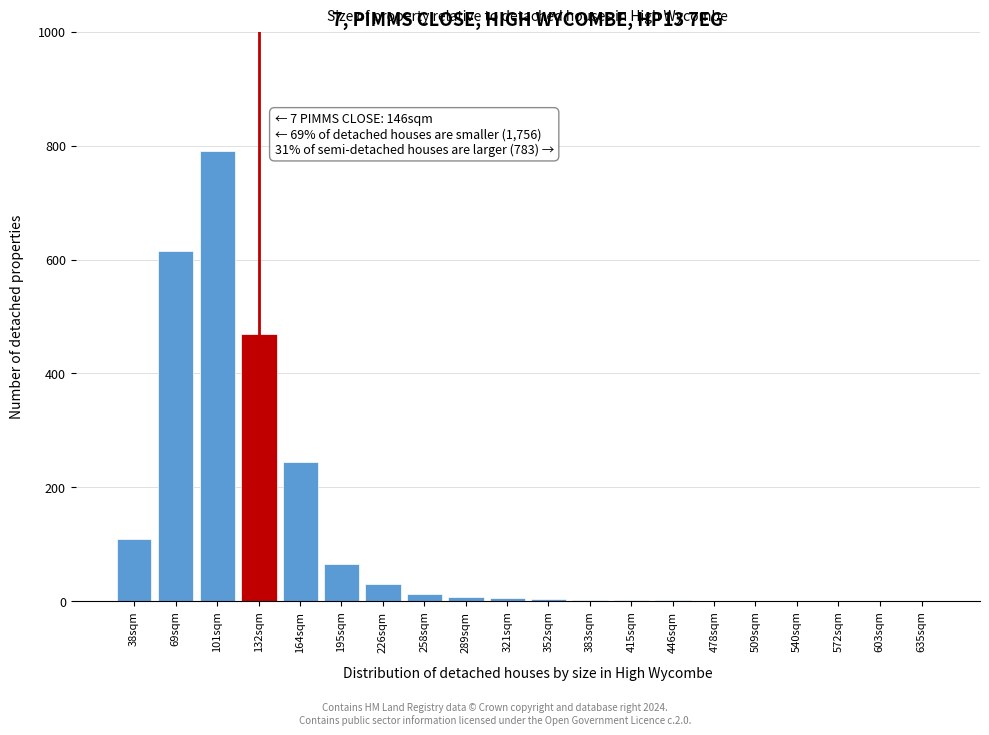

Which has a higher value, 69sqm or 195sqm?

69sqm